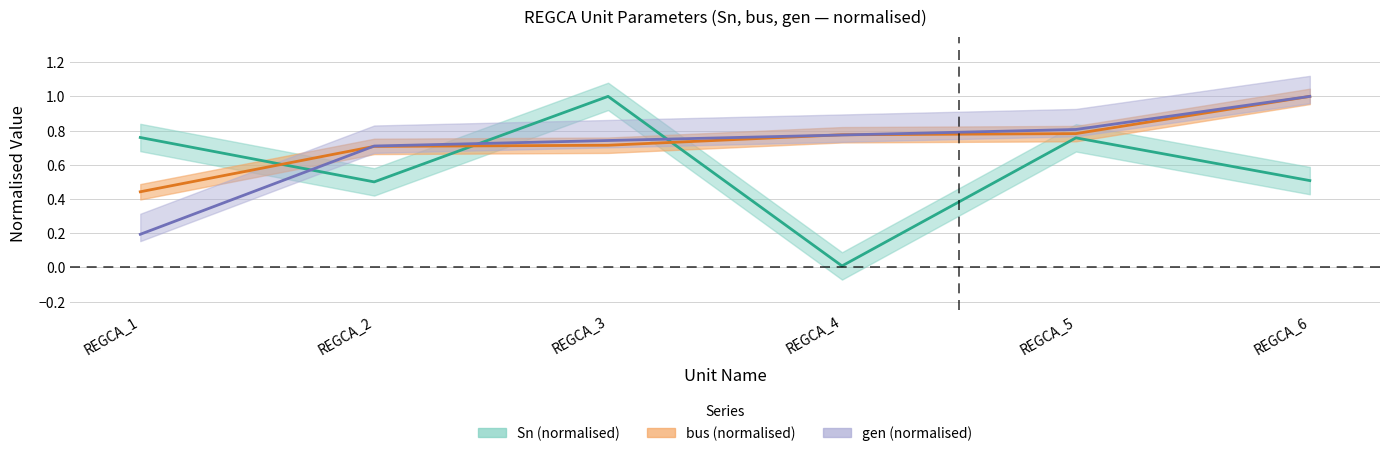

Where do bus and Sn first cross each other?

REGCA_1 and REGCA_2